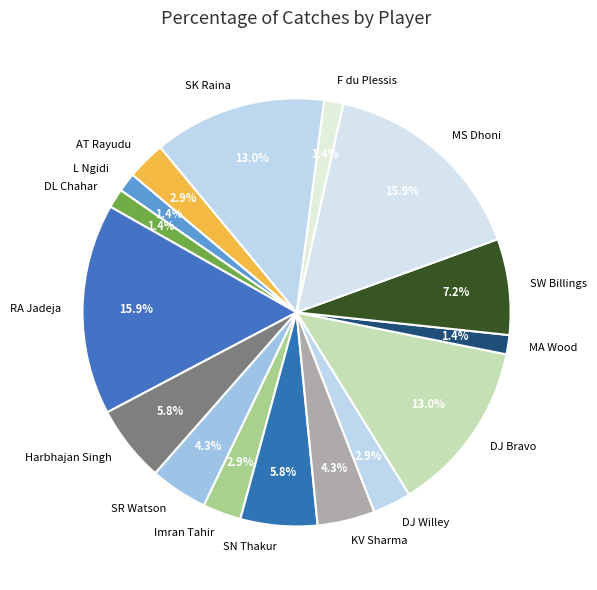

How many slices are in this pie chart?

16